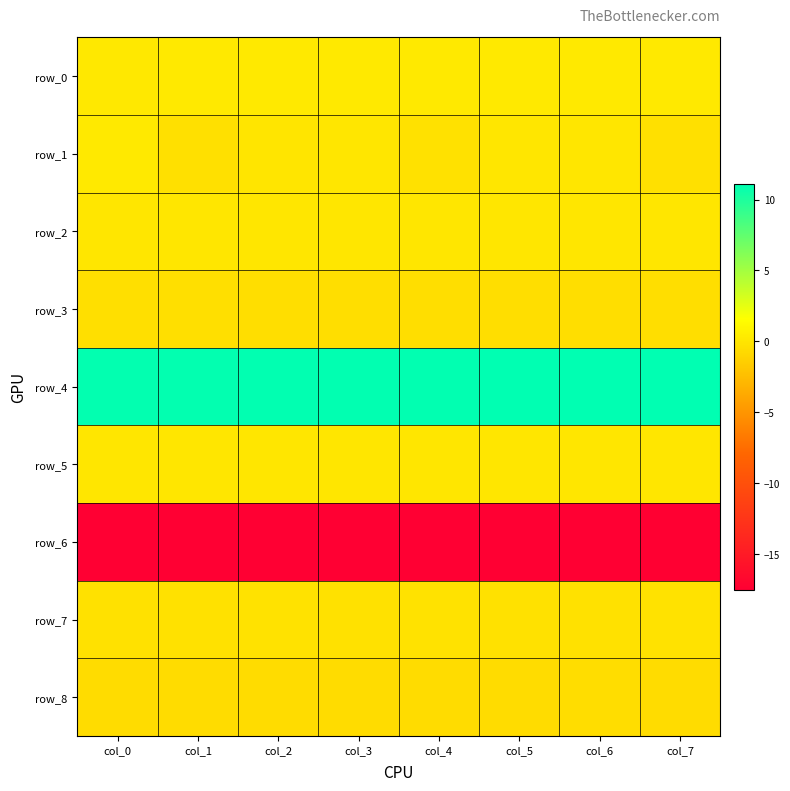

What is the maximum value shown in the chart?

11.1